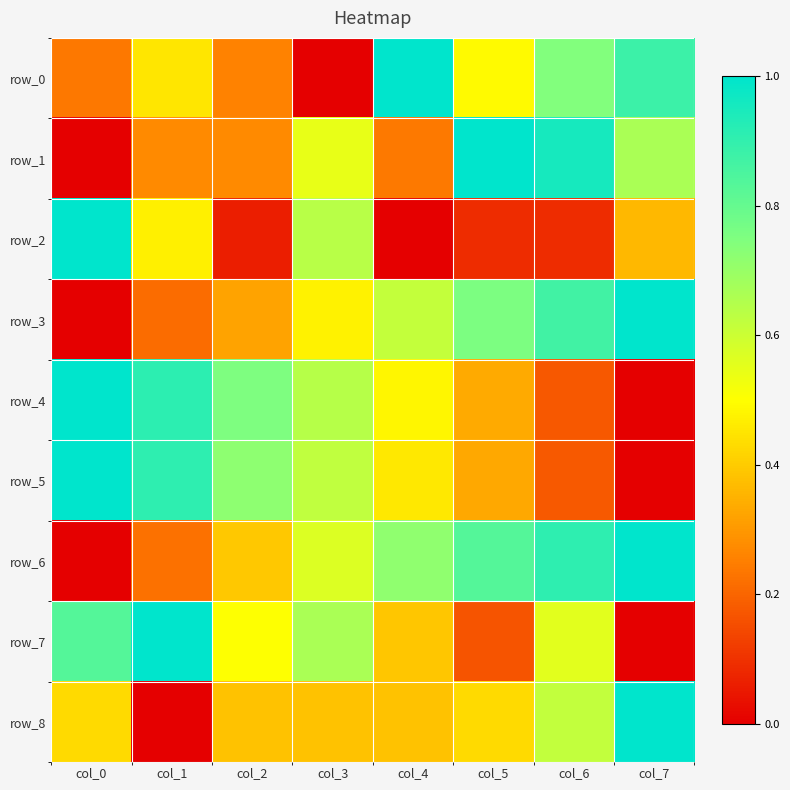

At how many categories does at least one series exceed 0?

8